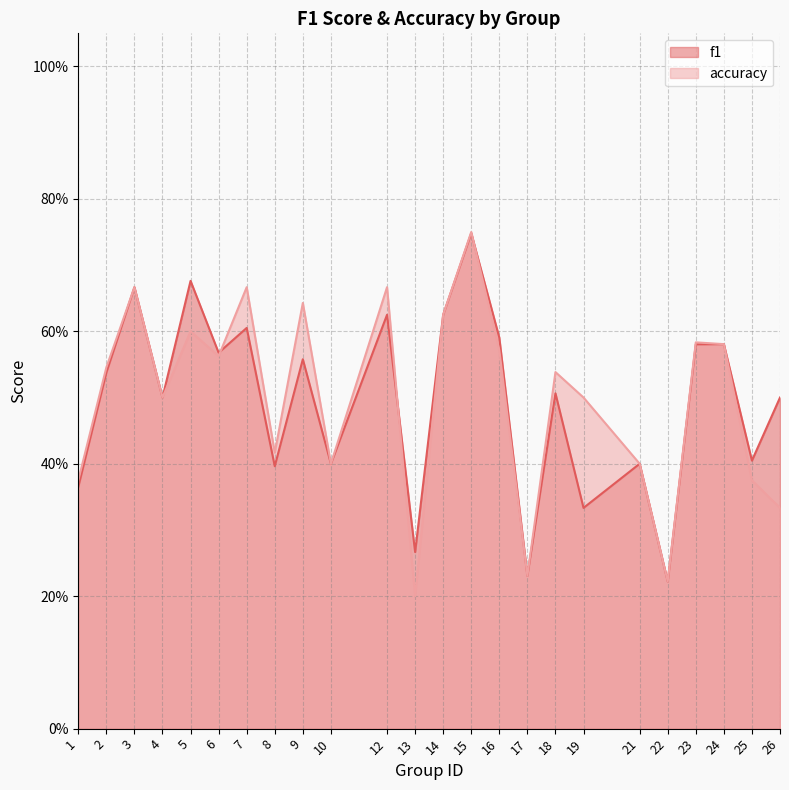

Count the number of data series in this chart.

2